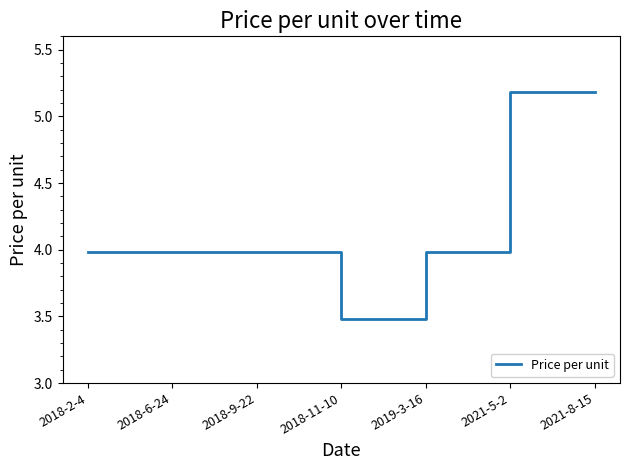

True or false: the data shows 4.0 at 2019-3-16.

True